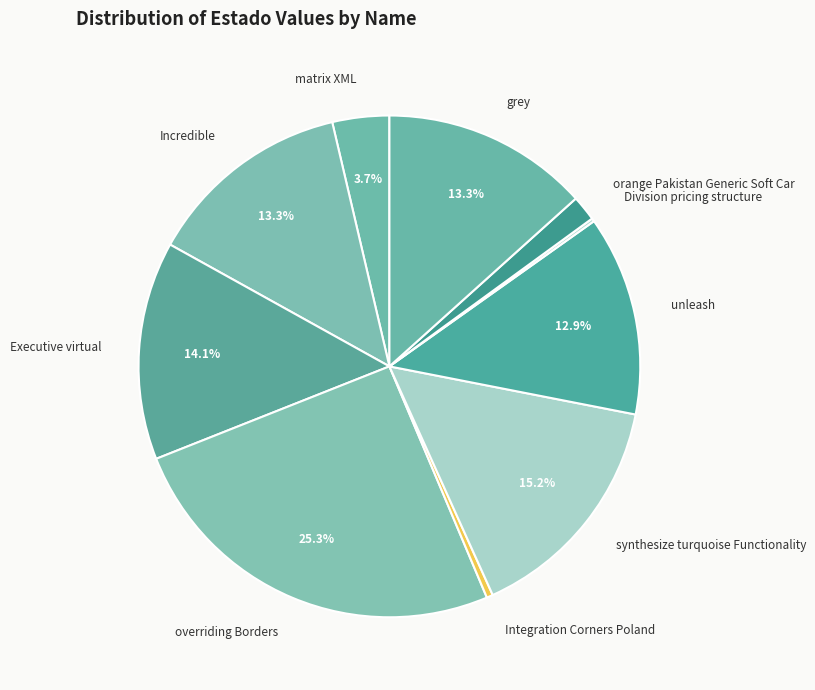

The grey slice represents 23% of the pie. True or false?

False